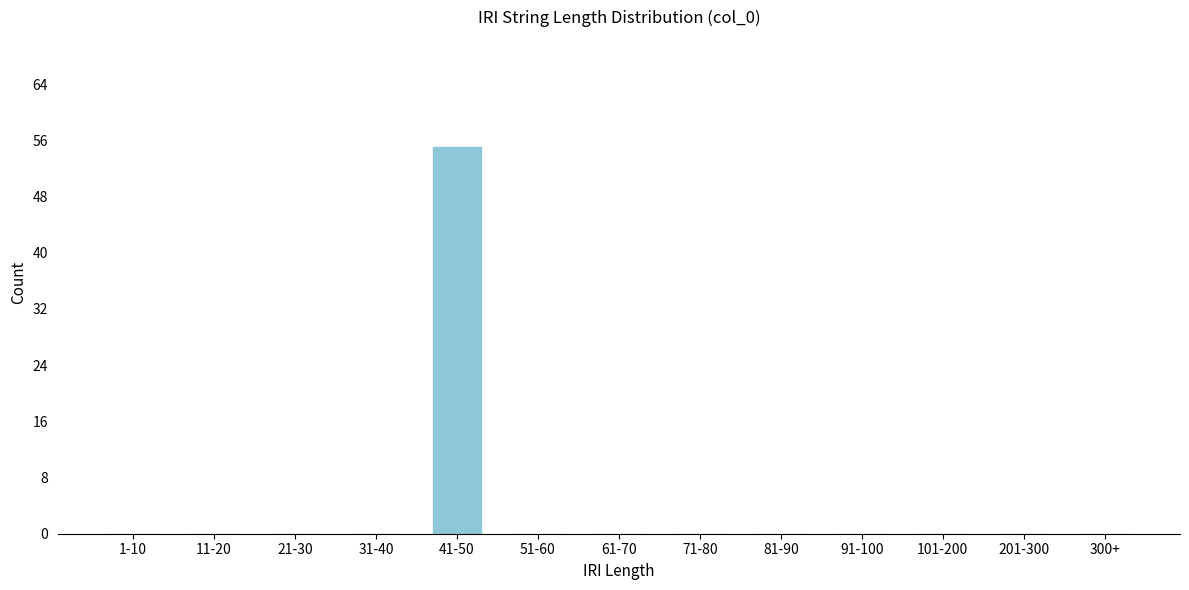

Reading left to right, transcribe all the data shown in this chart.

1-10=0	11-20=0	21-30=0	31-40=0	41-50=55	51-60=0	61-70=0	71-80=0	81-90=0	91-100=0	101-200=0	201-300=0	300+=0